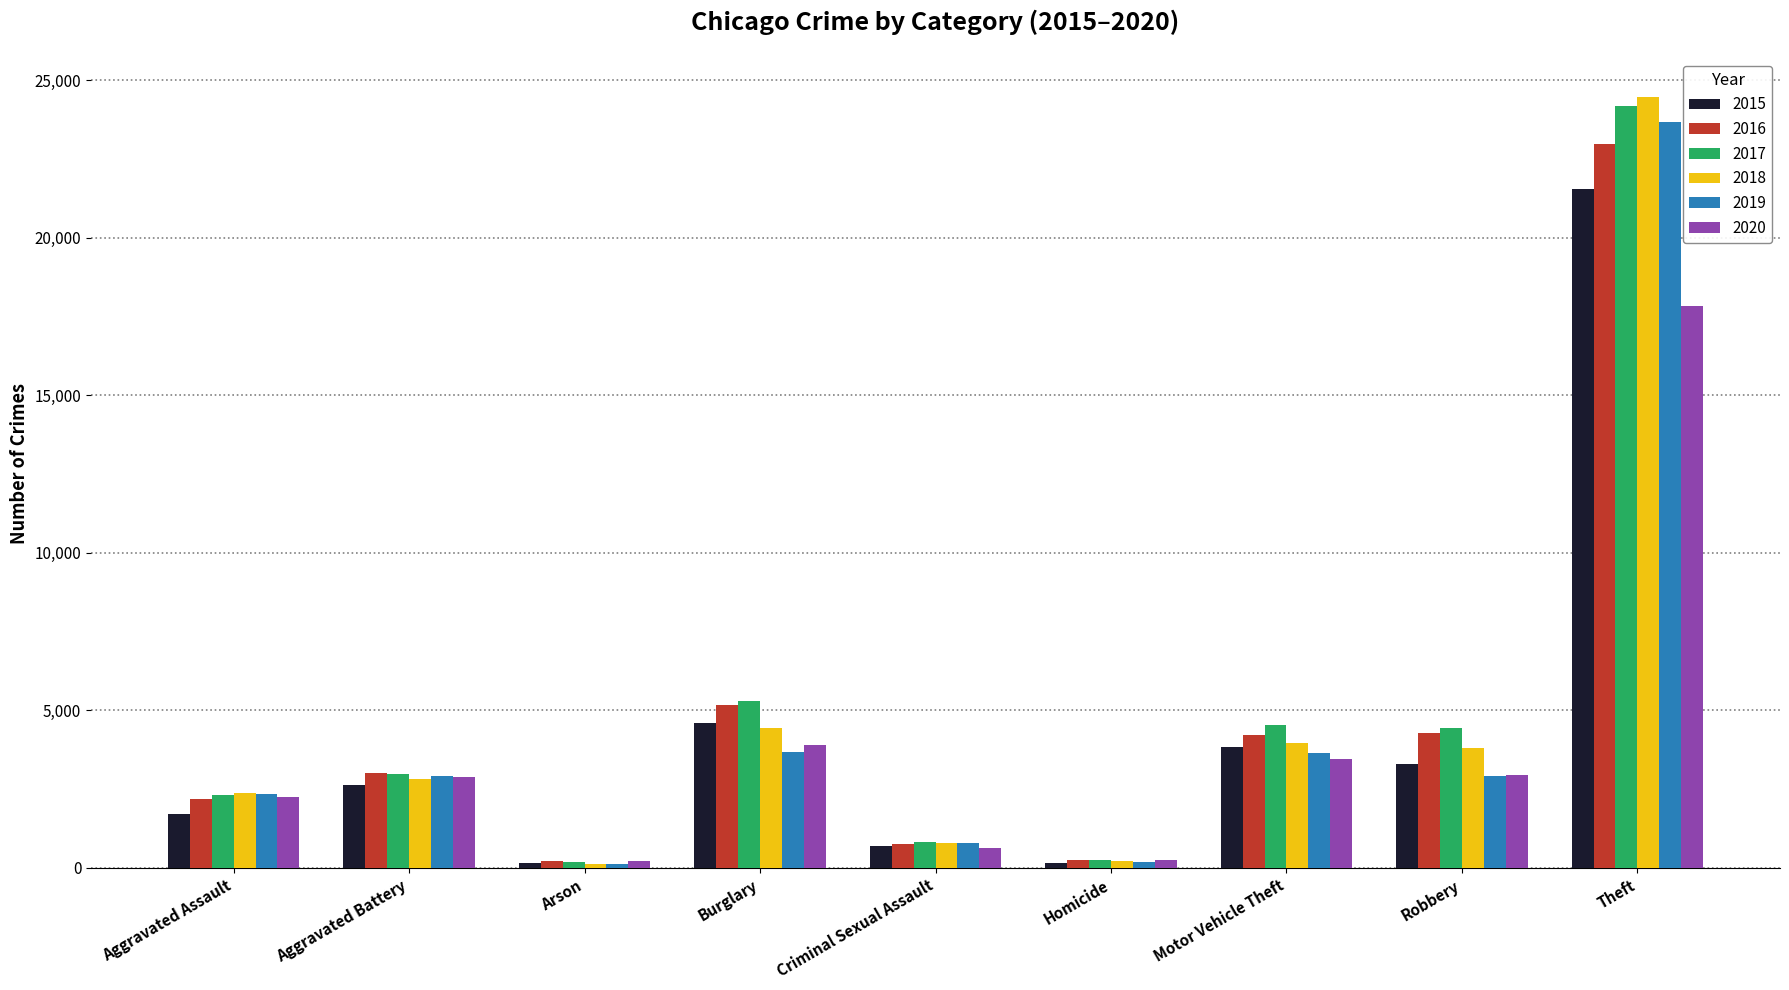

At how many categories does at least one series exceed 22725?

1